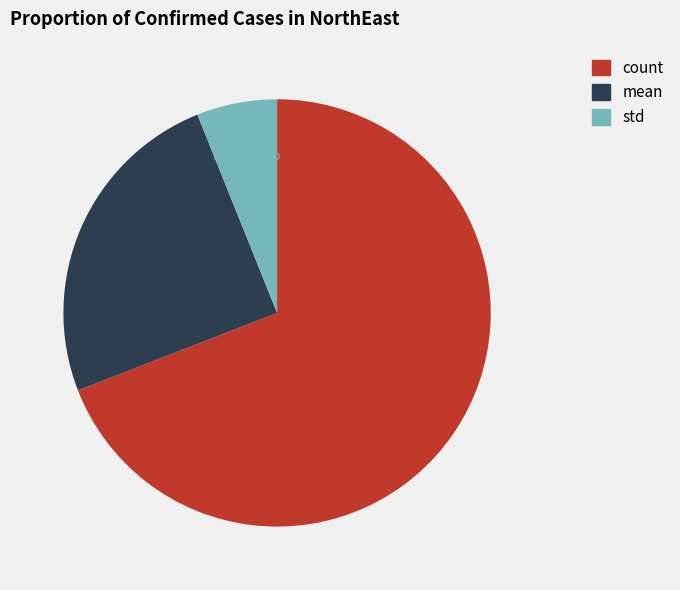

What percentage is the std slice, to the nearest percent?

6%